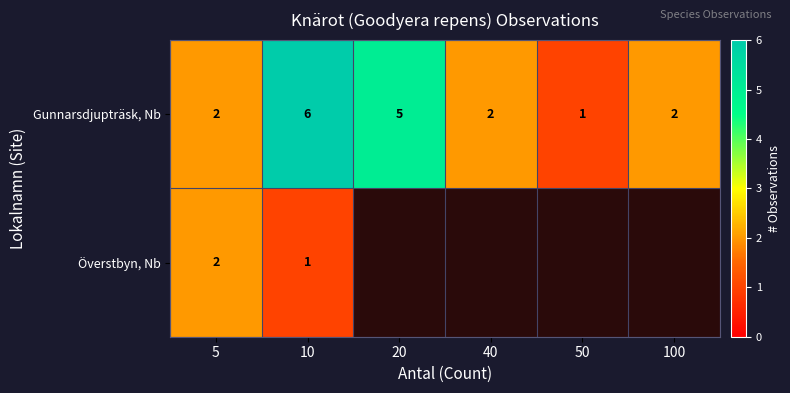

What is the maximum value shown in the chart?

6.0